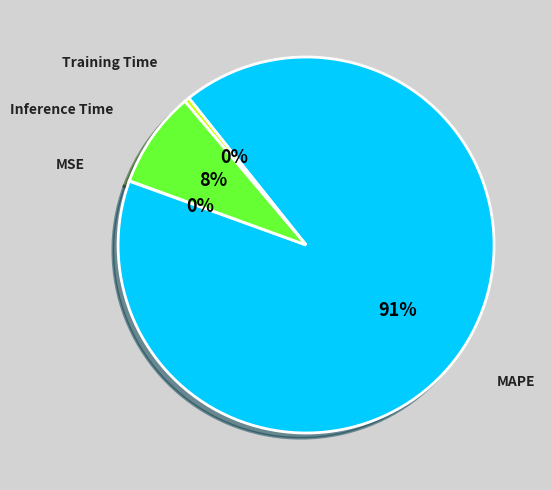

Is MAPE the majority of the pie?

Yes